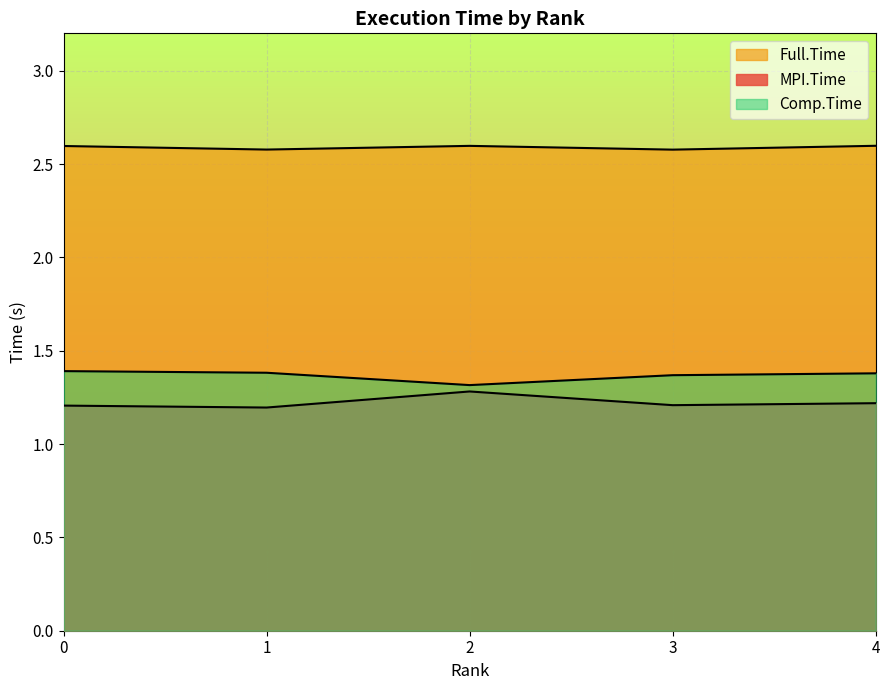

True or false: MPI.Time has a value of 1.3 at 2.

True